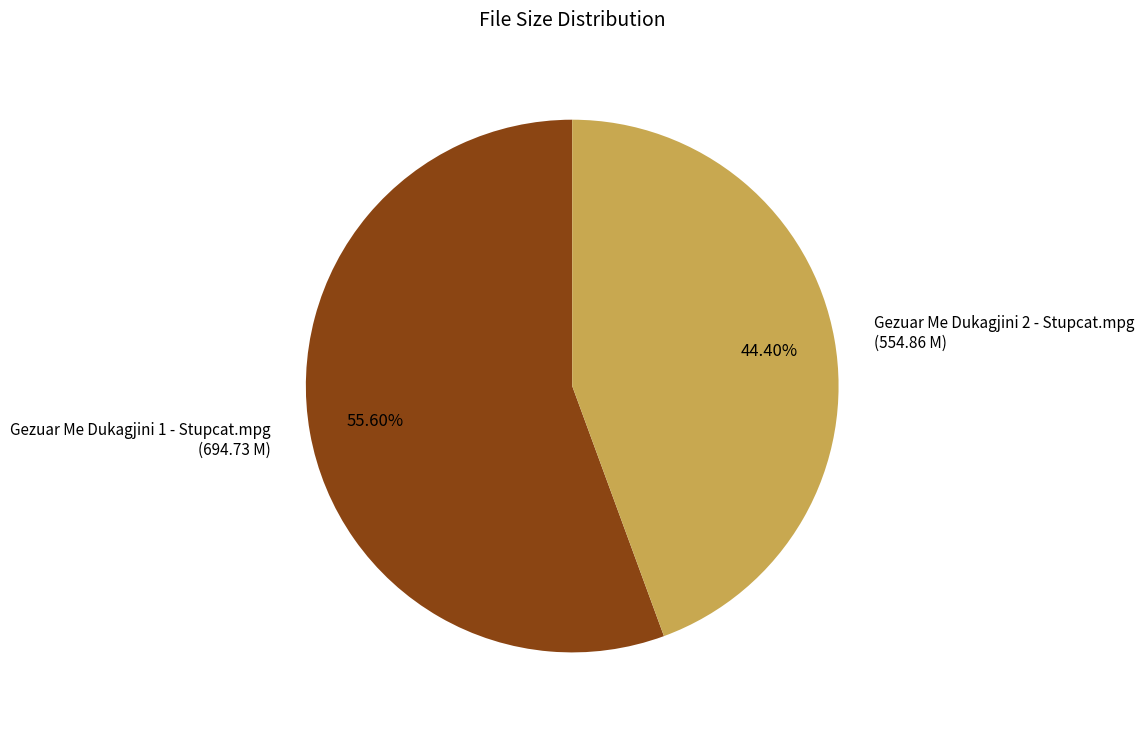

Count the number of slices in the pie.

2